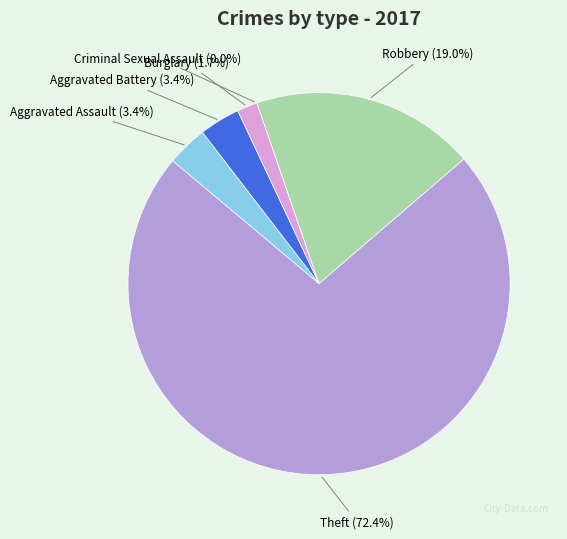

Is Aggravated Assault the majority of the pie?

No